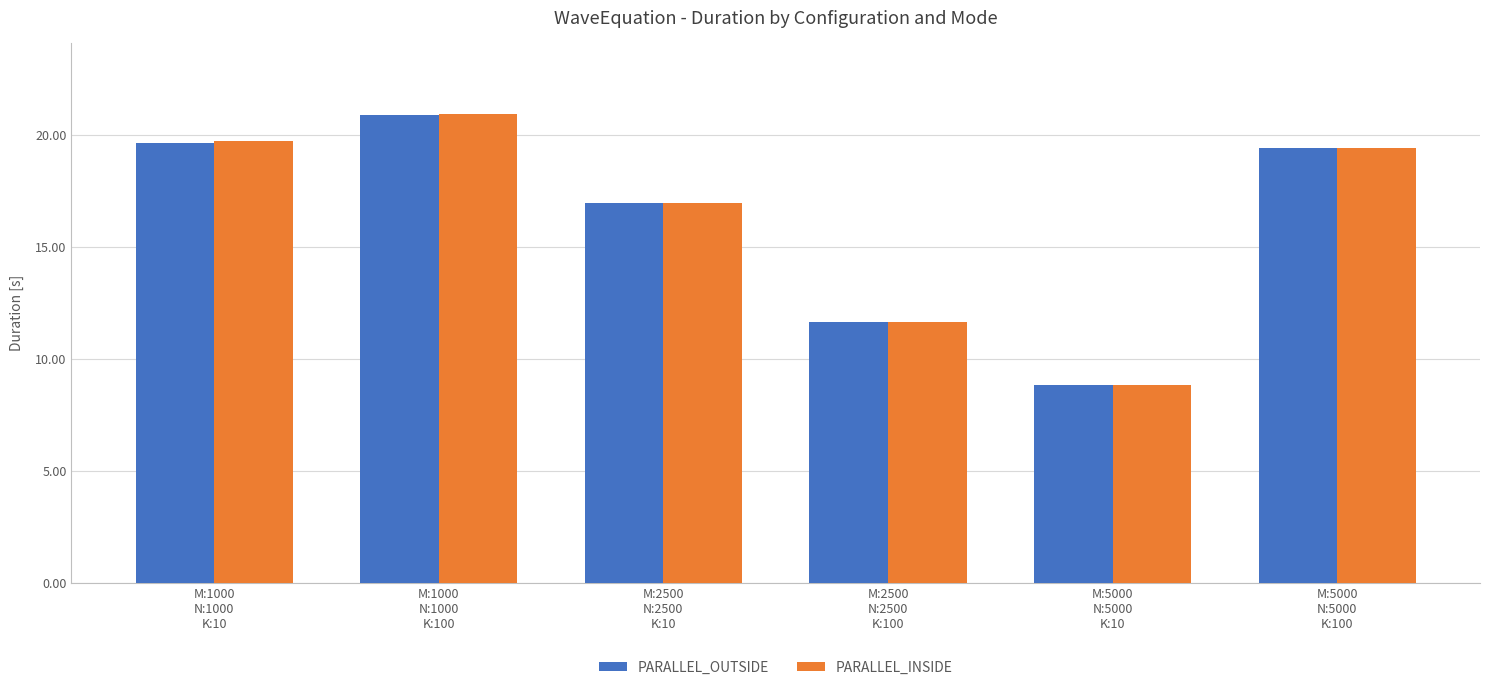

What is the spread (max minus min) of values at M:1000
N:1000
K:100?

0.1